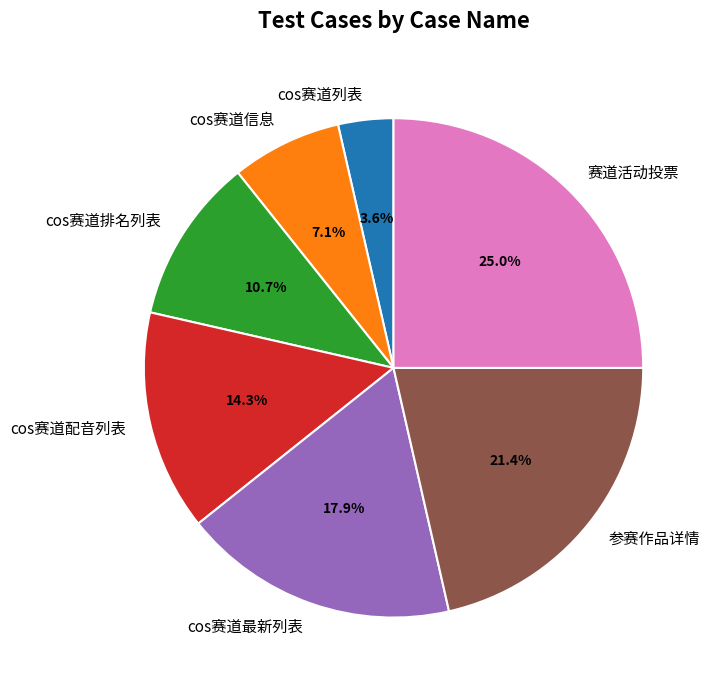

To the nearest percent, what percentage of the pie is 赛道活动投票?

25%